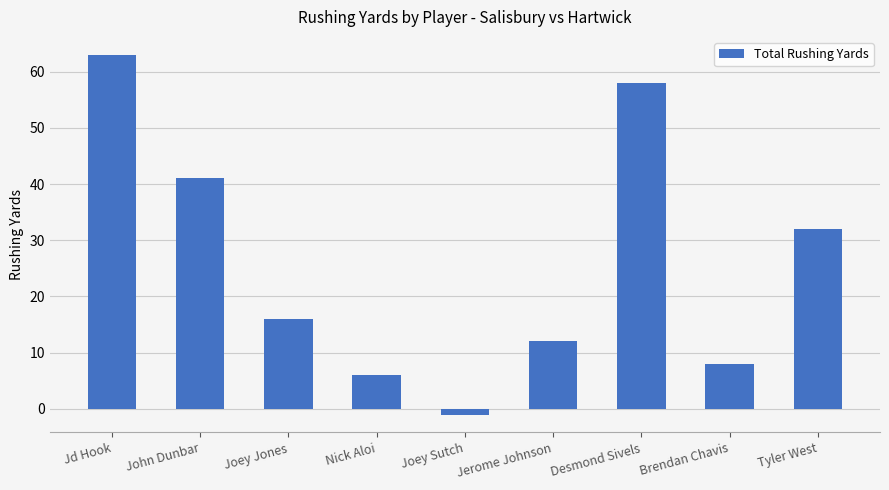

How many values are below zero?

1